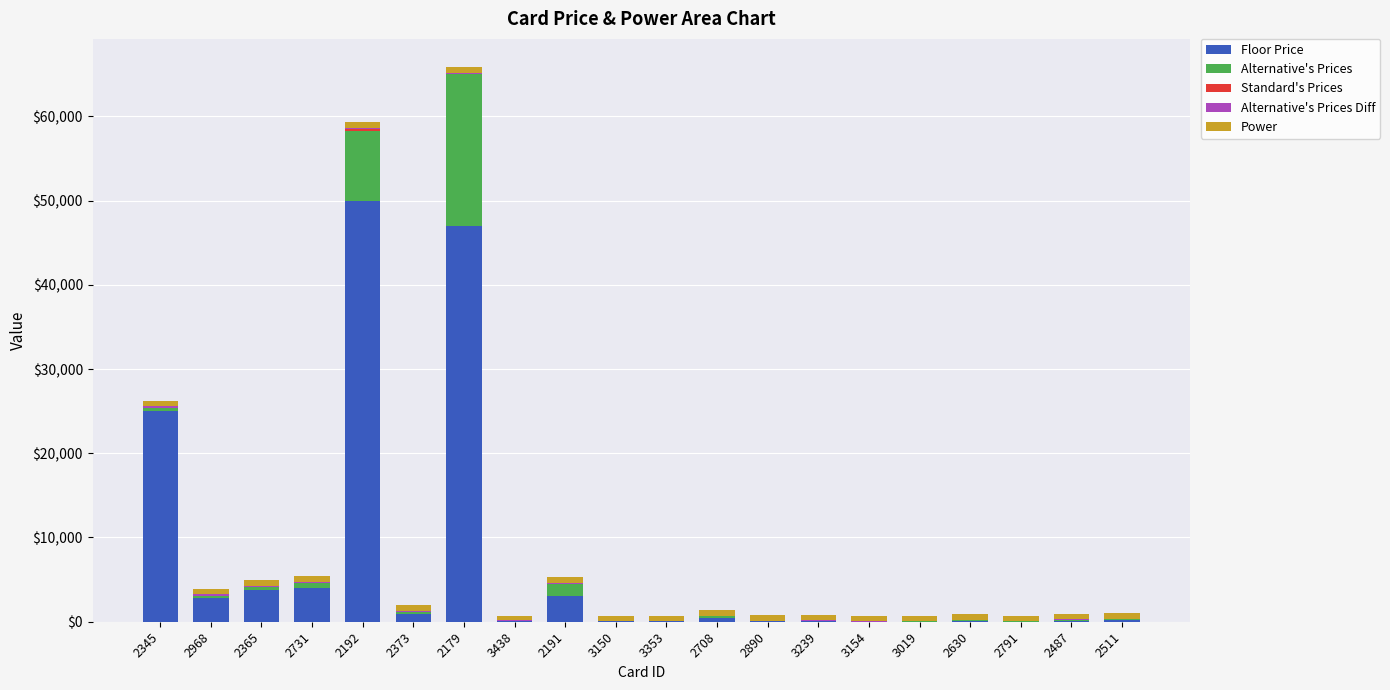

What is the total value across all series at 2708?

1339.9